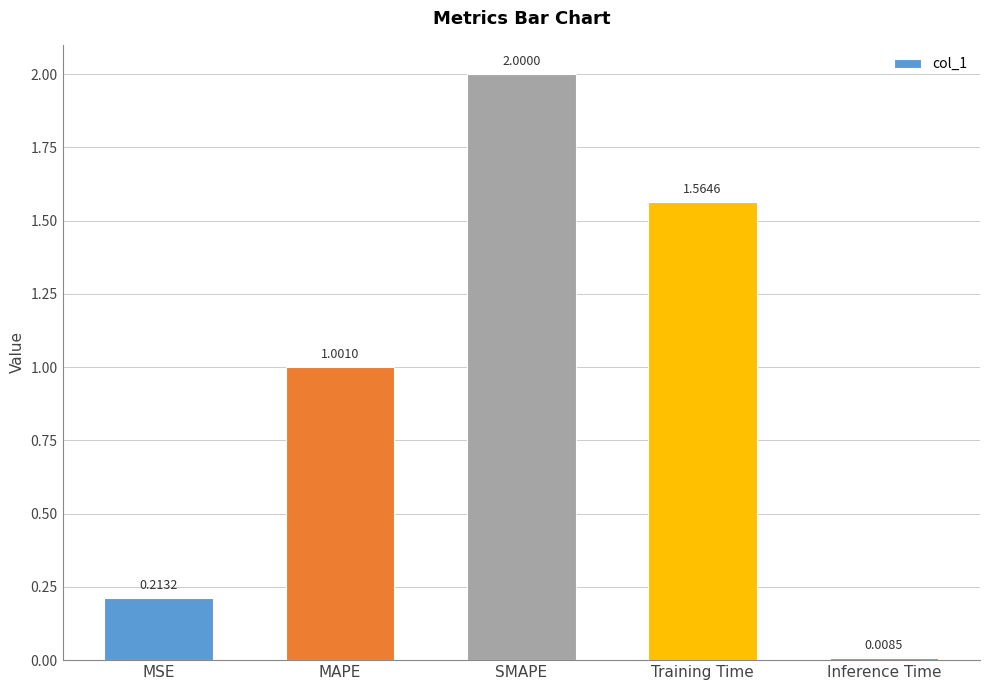

Between MSE and Inference Time, which is larger?

MSE